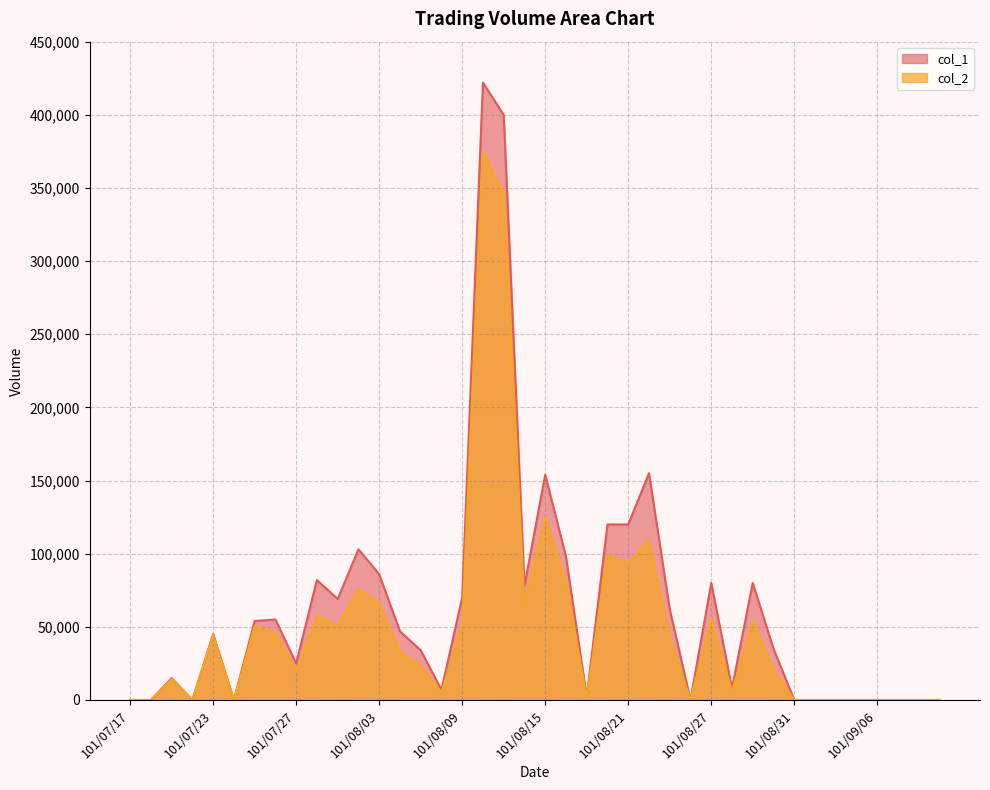

What is the sum of all col_2 values?

2012830